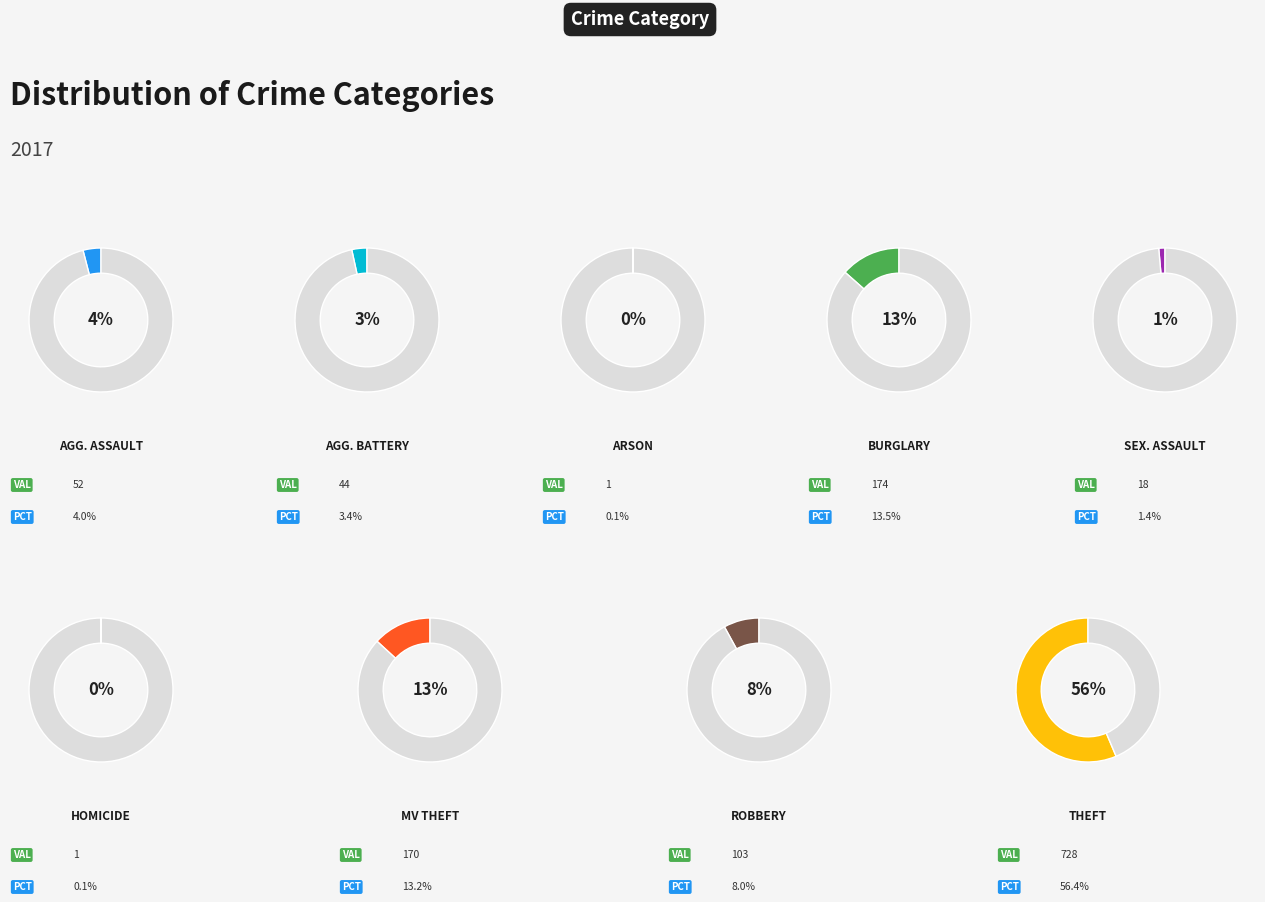

Count the number of slices in the pie.

9